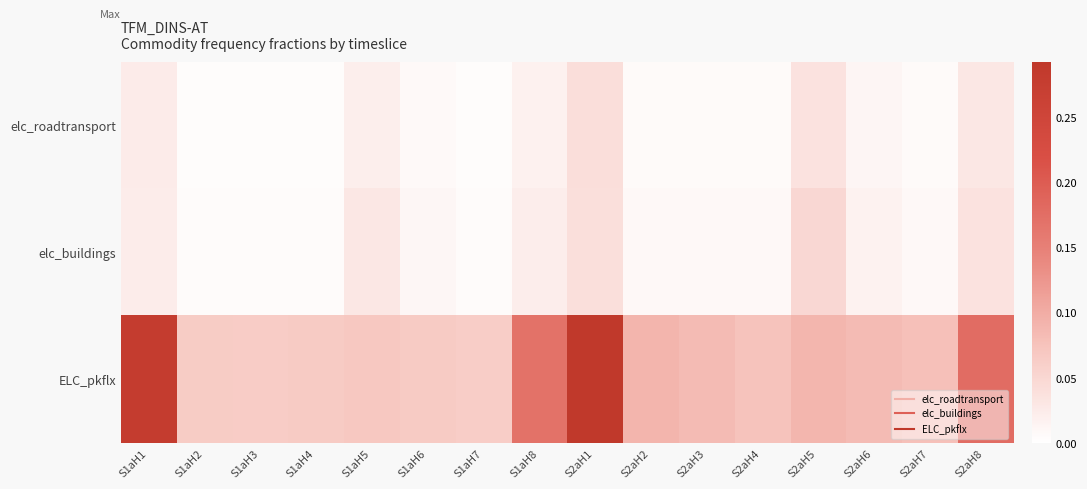

Between S1aH1 and S2aH7, which series saw the biggest shift?

ELC_pkflx